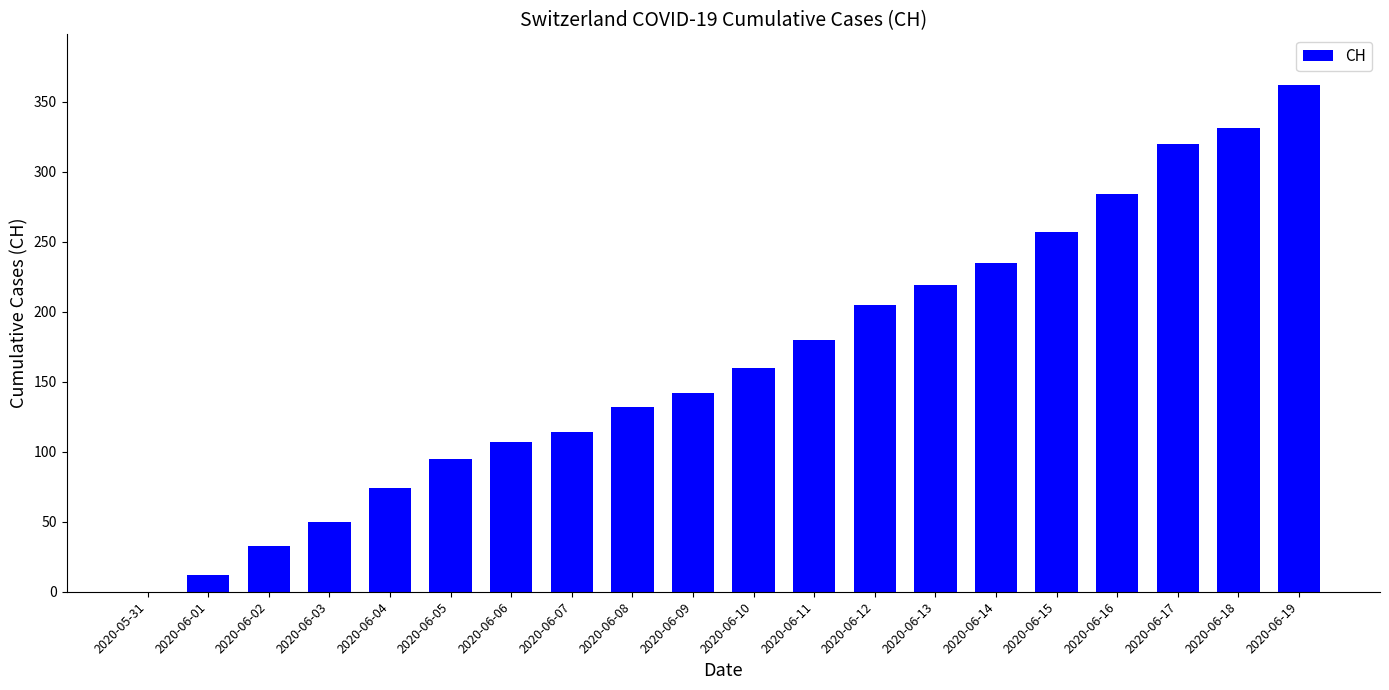

Reading left to right, list all the values displayed in this chart.

2020-05-31=0	2020-06-01=12	2020-06-02=33	2020-06-03=50	2020-06-04=74	2020-06-05=95	2020-06-06=107	2020-06-07=114	2020-06-08=132	2020-06-09=142	2020-06-10=160	2020-06-11=180	2020-06-12=205	2020-06-13=219	2020-06-14=235	2020-06-15=257	2020-06-16=284	2020-06-17=320	2020-06-18=331	2020-06-19=362